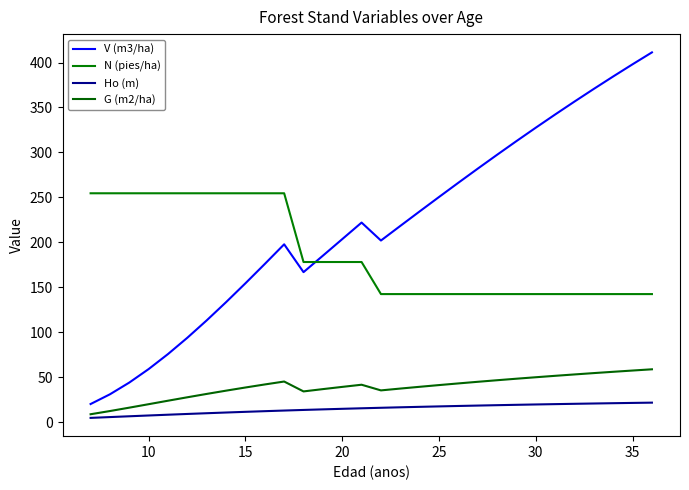

How many values in the V (m3/ha) series are below 218?

15